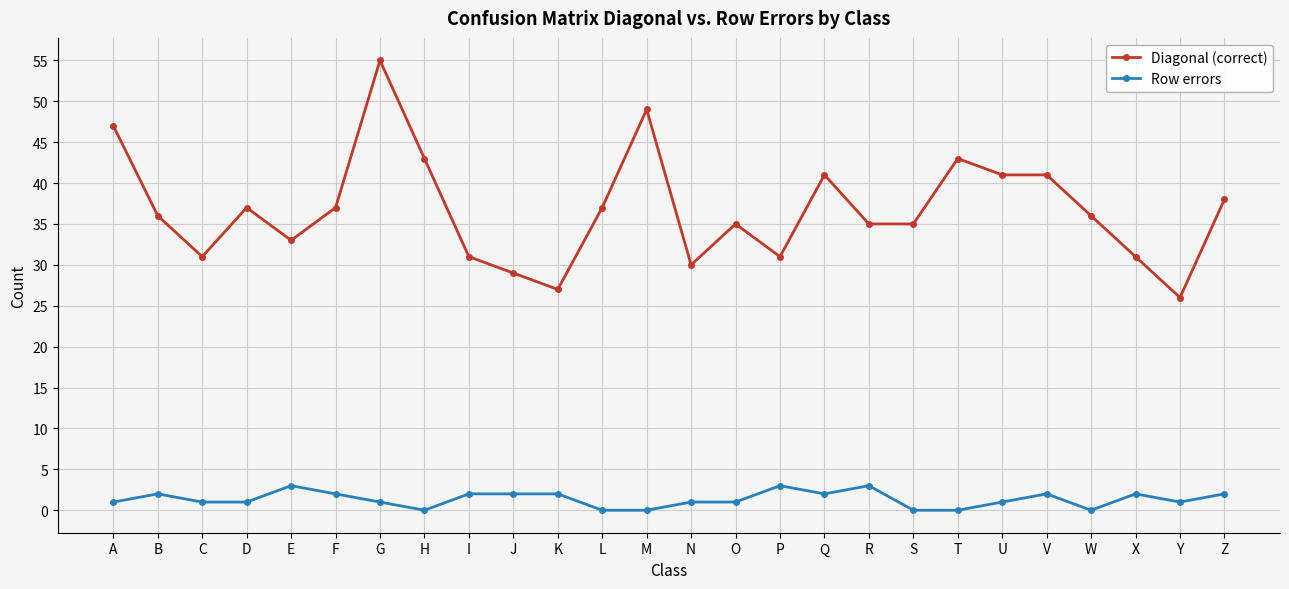

Rank the series by their average value, from highest to lowest.

Diagonal (correct), Row errors